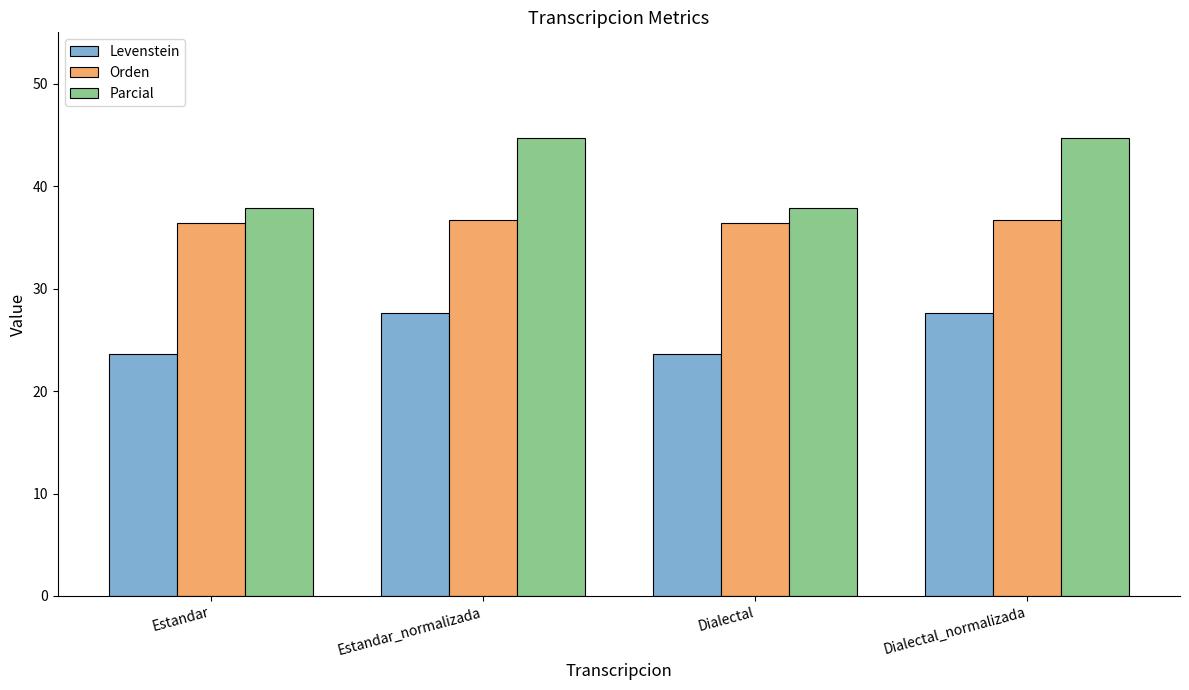

The value of Orden at Dialectal_normalizada is 24.8. True or false?

False